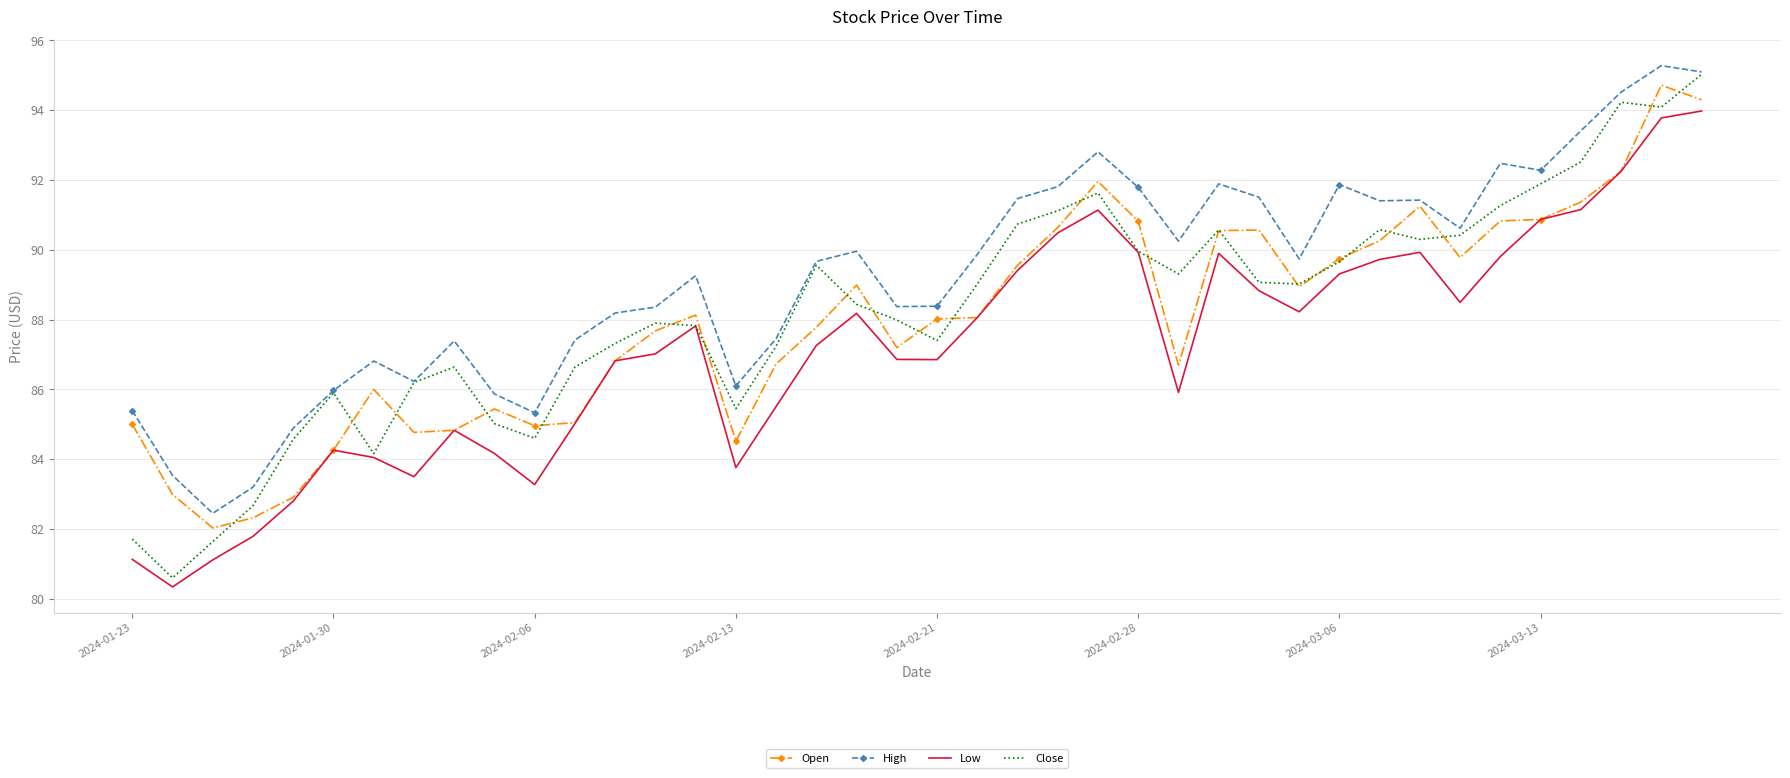

True or false: High and Low intersect in this chart.

False